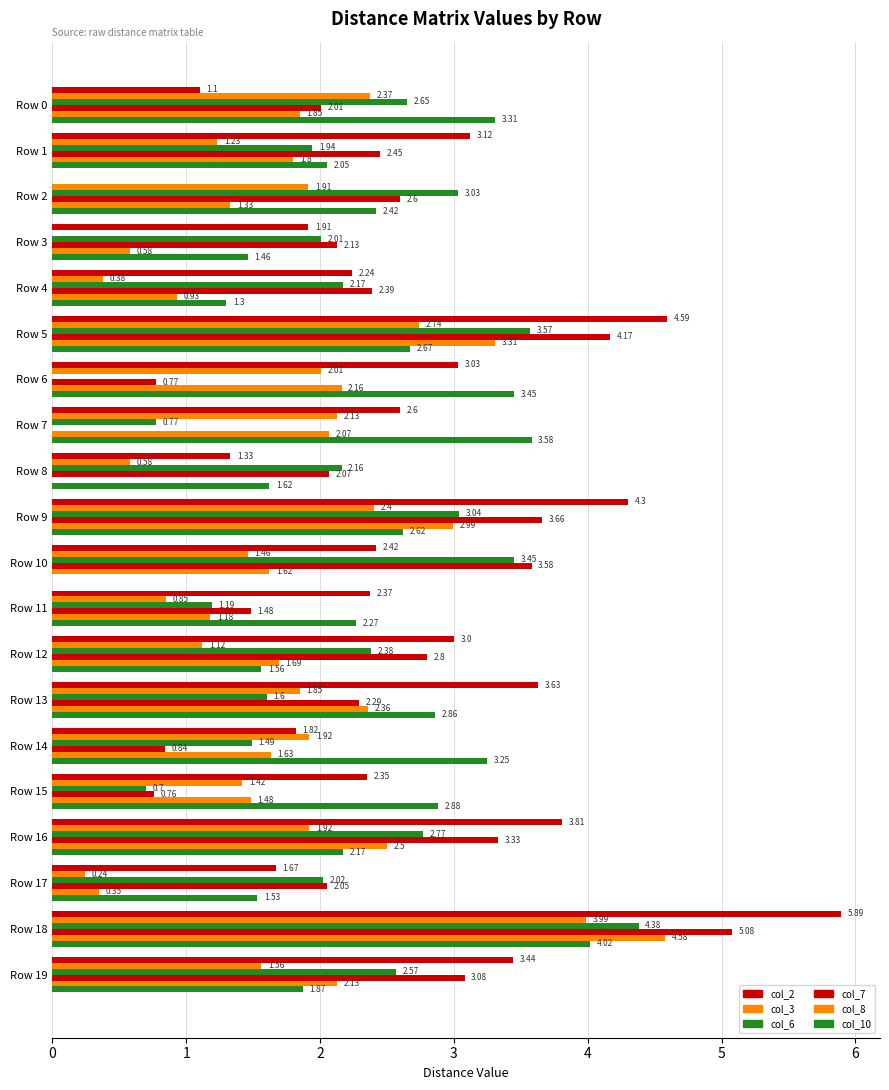

What is the sum of all col_10 values?

46.9